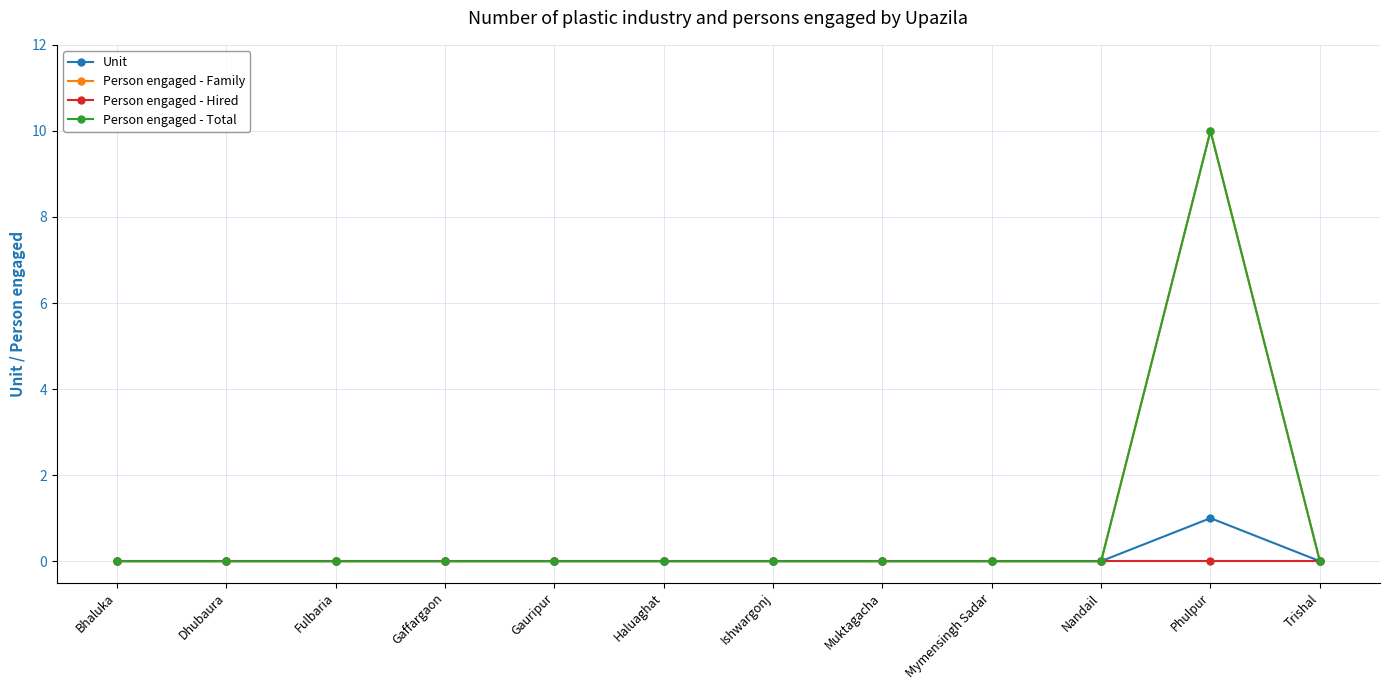

Does the chart have visible grid lines?

Yes